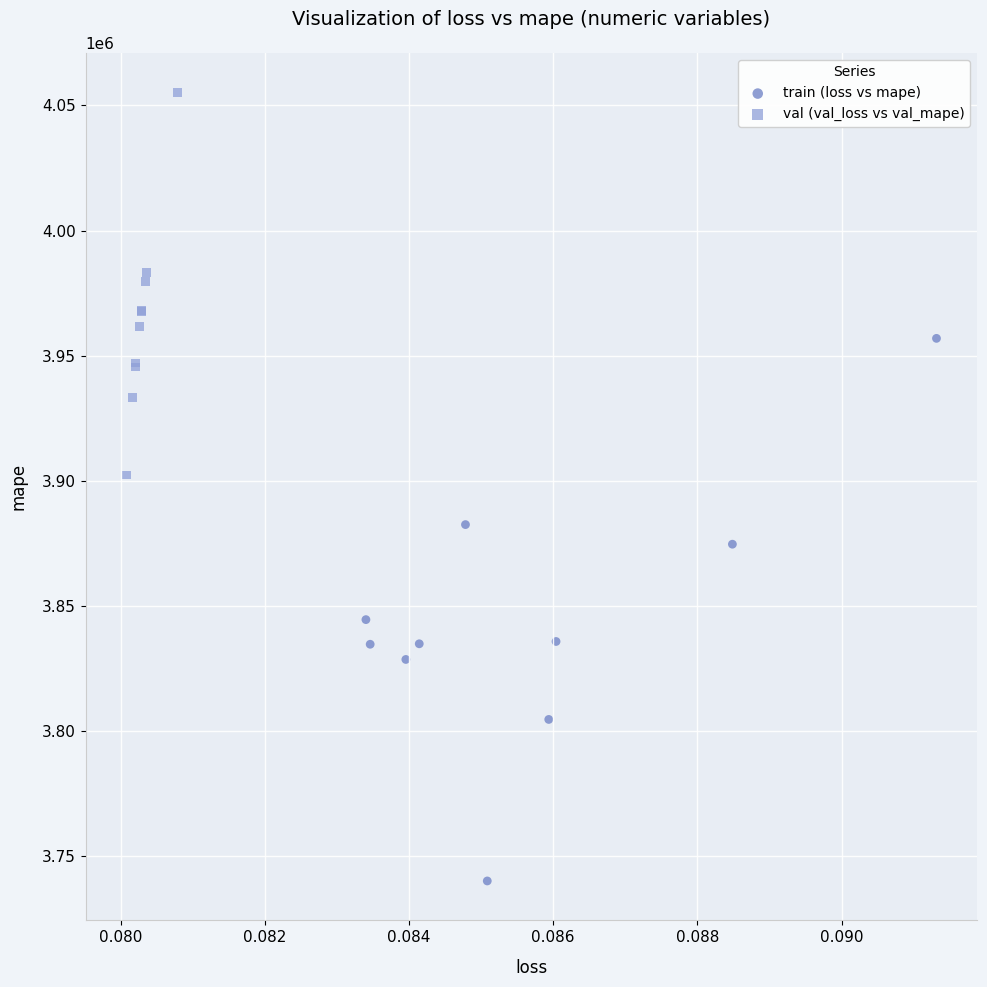

Which series contains the lowest Y value?

train (loss vs mape)